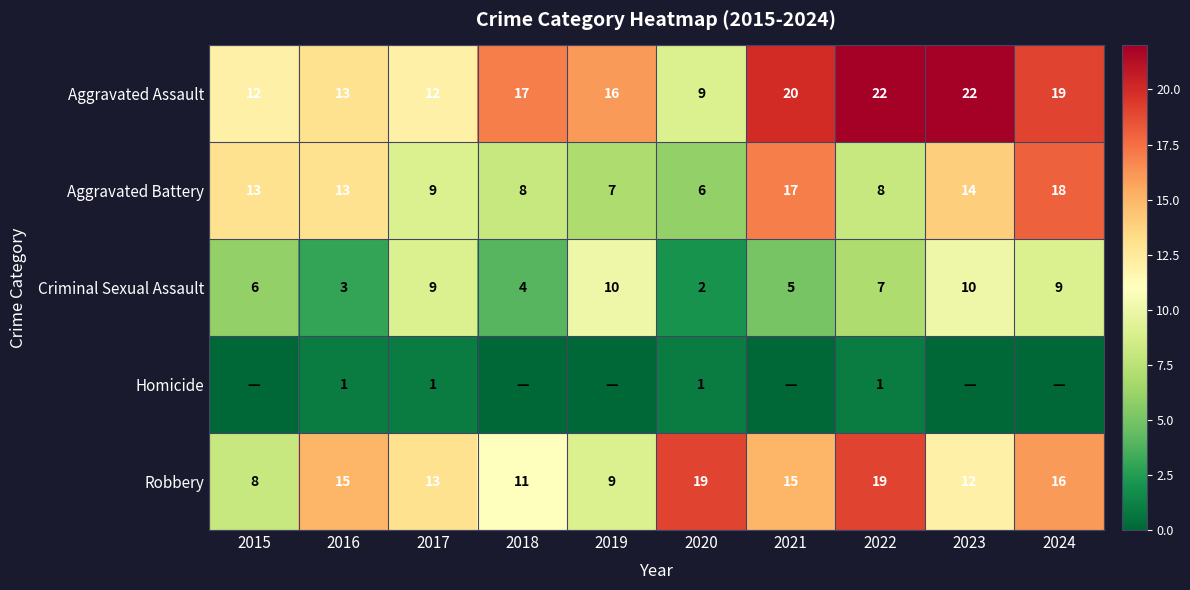

The Criminal Sexual Assault series shows 9 at 2024. True or false?

True